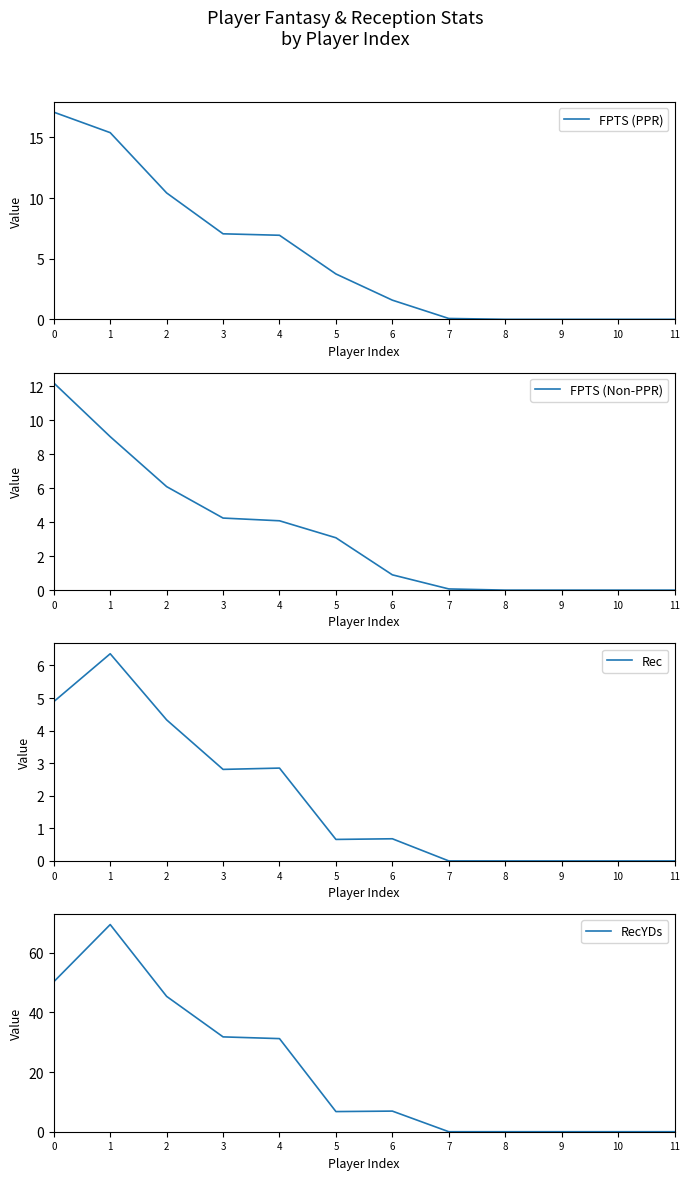

Does the chart display data point markers on the line(s)?

No